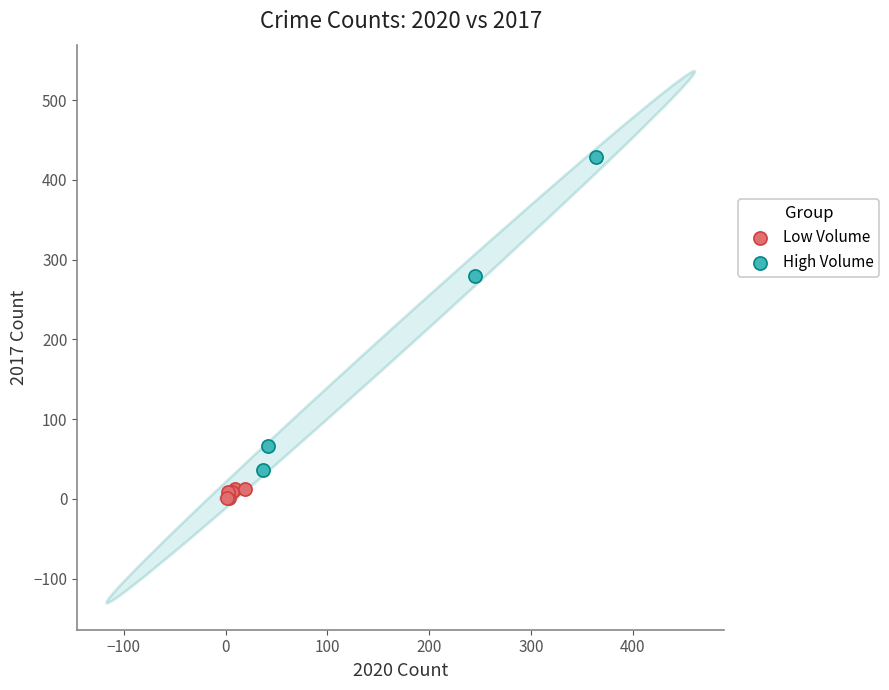

Which series contains the highest Y value?

High Volume